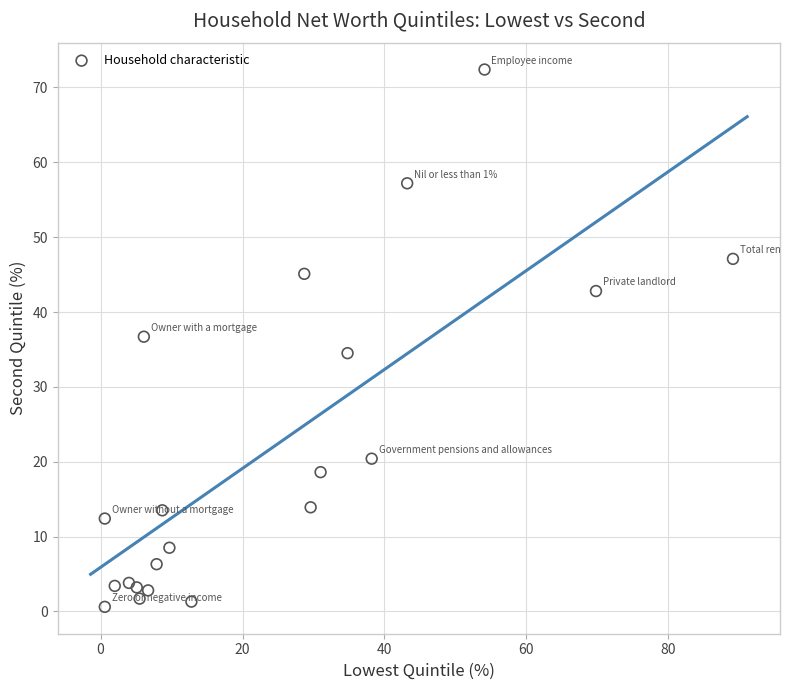

What is the range of X values (max minus min)?

88.5